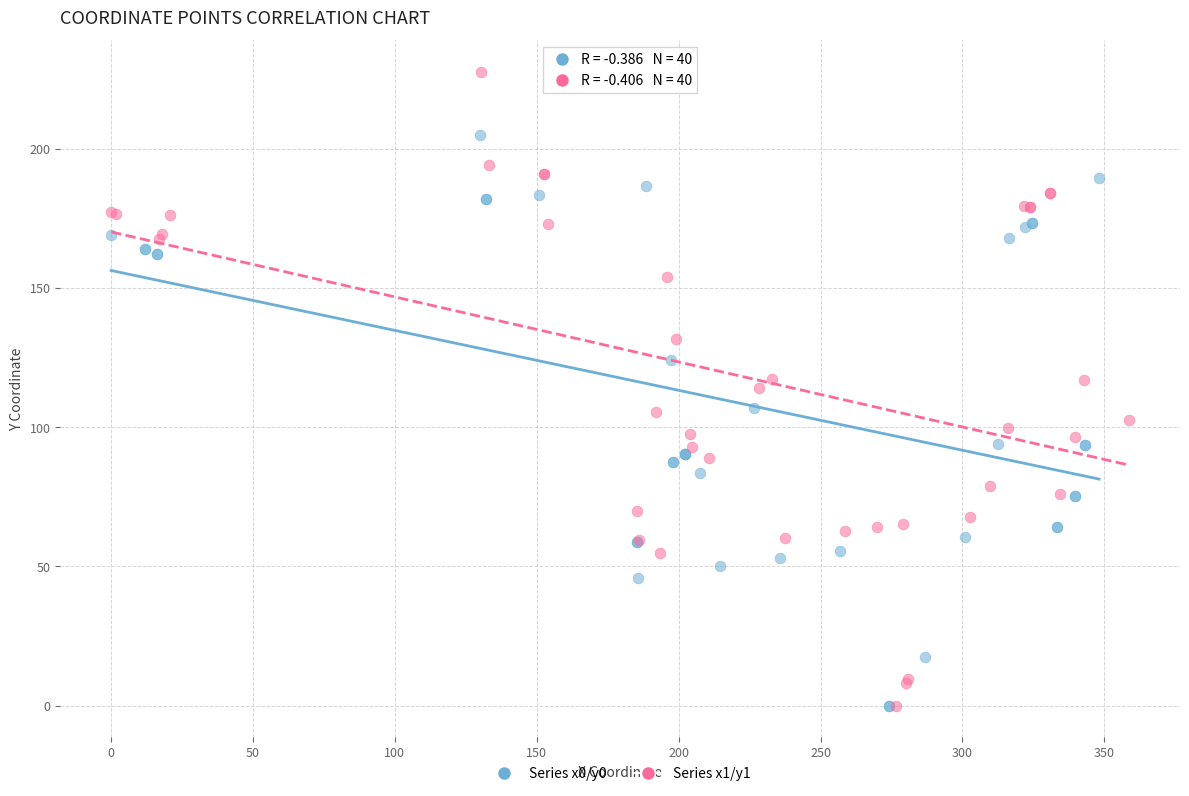

Which series has the largest Y range (max minus min)?

Series x1/y1